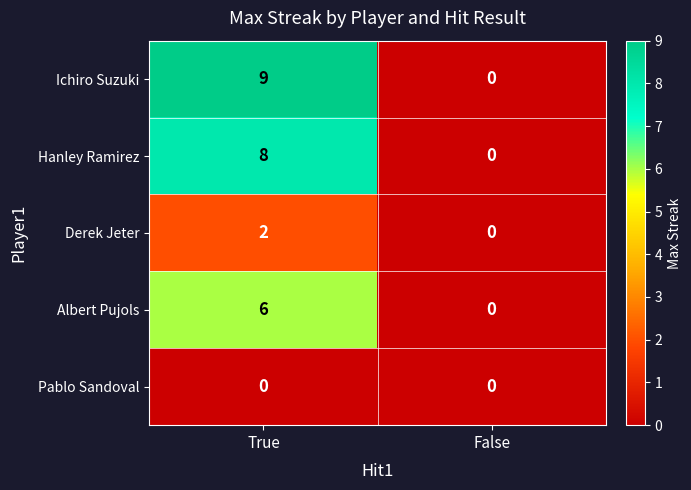

Which series has the widest spread of values?

Ichiro Suzuki